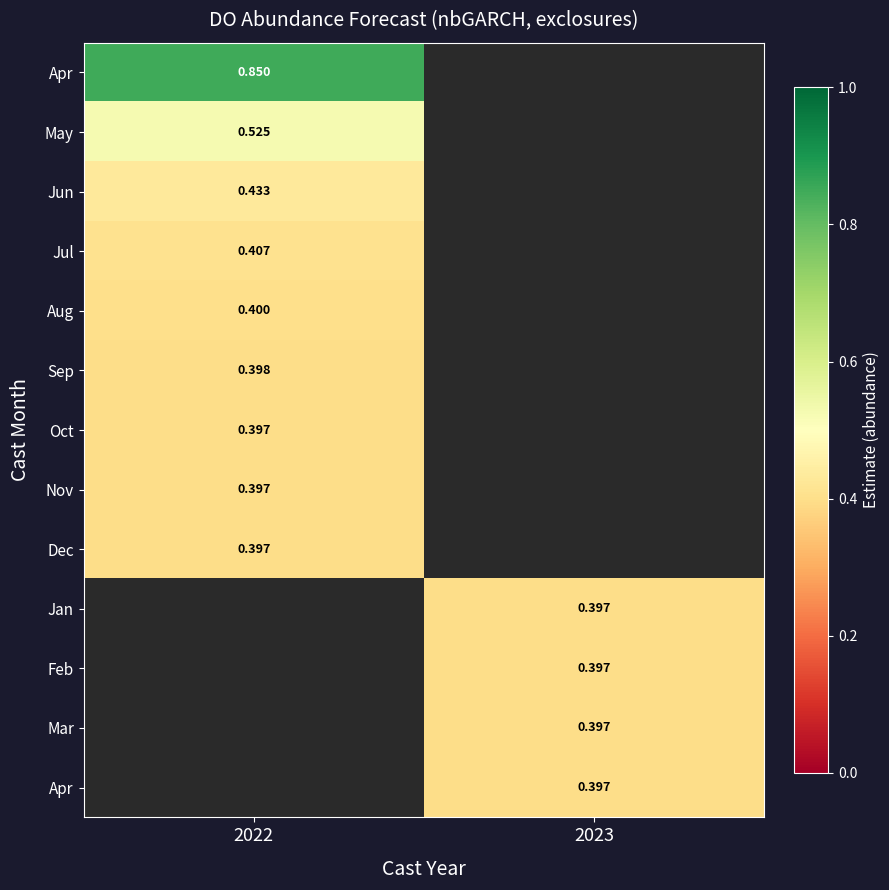

Between 2023 and 2022, which is larger?

2022